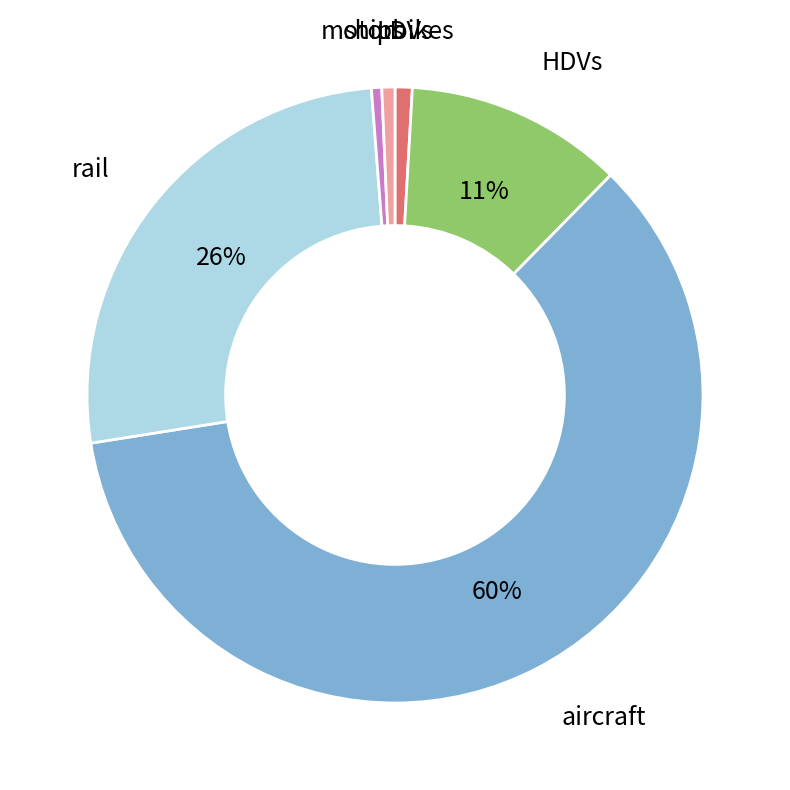

Is there any slice that represents more than half of the pie?

Yes